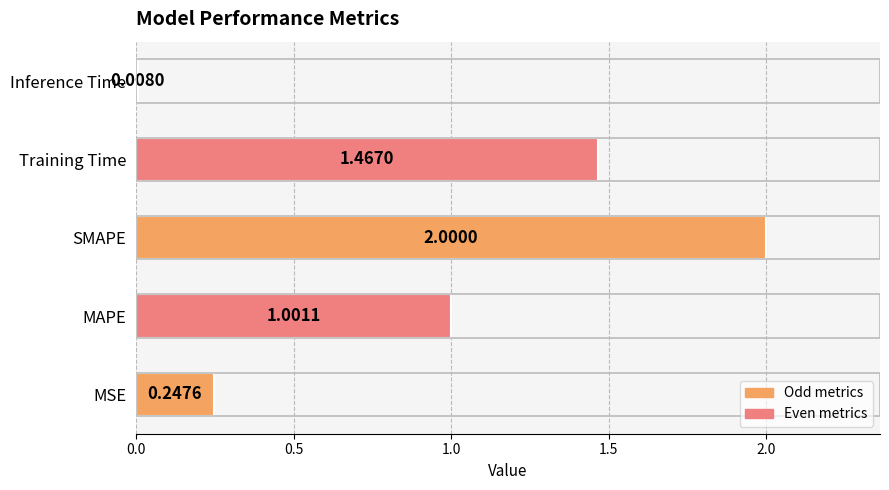

List the labels in order of value, smallest first.

Inference Time, MSE, MAPE, Training Time, SMAPE